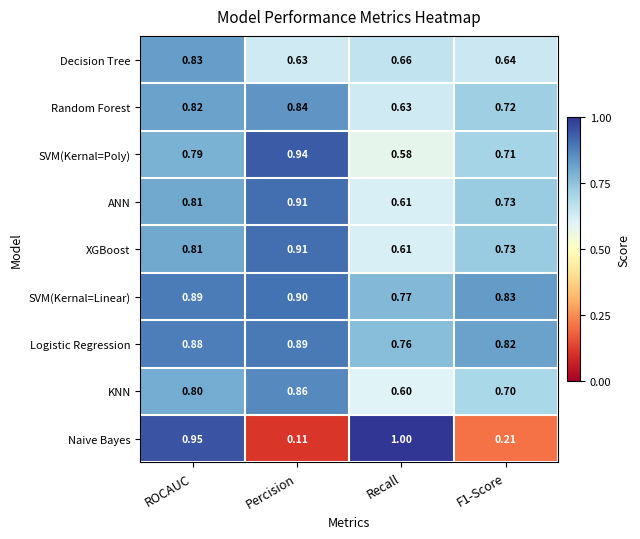

Which series changed the most between Percision and F1-Score?

SVM(Kernal=Poly)